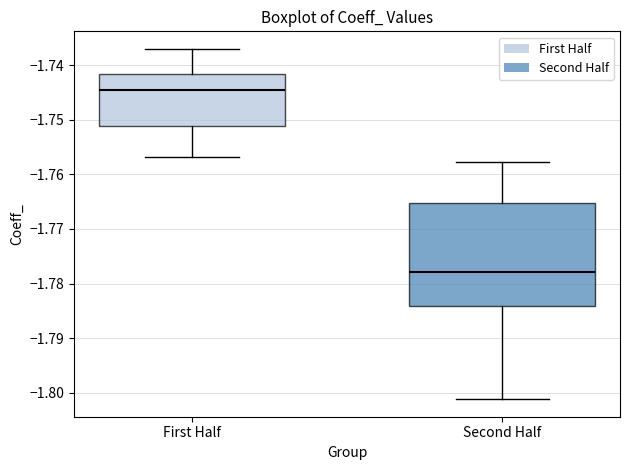

Where does the upper whisker of the box for First Half end on the y-axis? The values are not printed on the chart, so give them approximately, as read against the axis.

-1.737